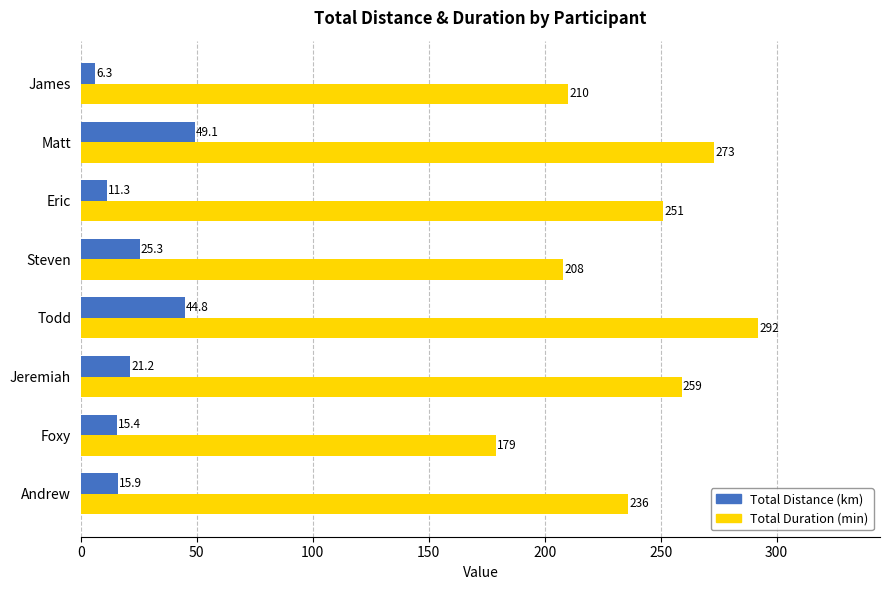

List the labels in order of Total Distance (km) value, largest first.

Matt, Todd, Steven, Jeremiah, Andrew, Foxy, Eric, James